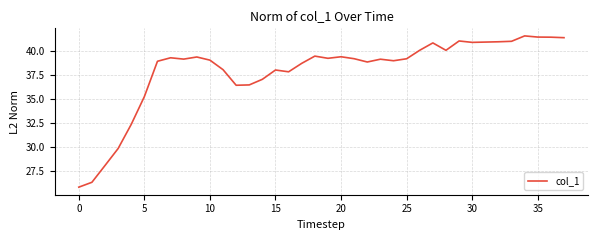

What is the difference between the maximum and minimum values?

15.7